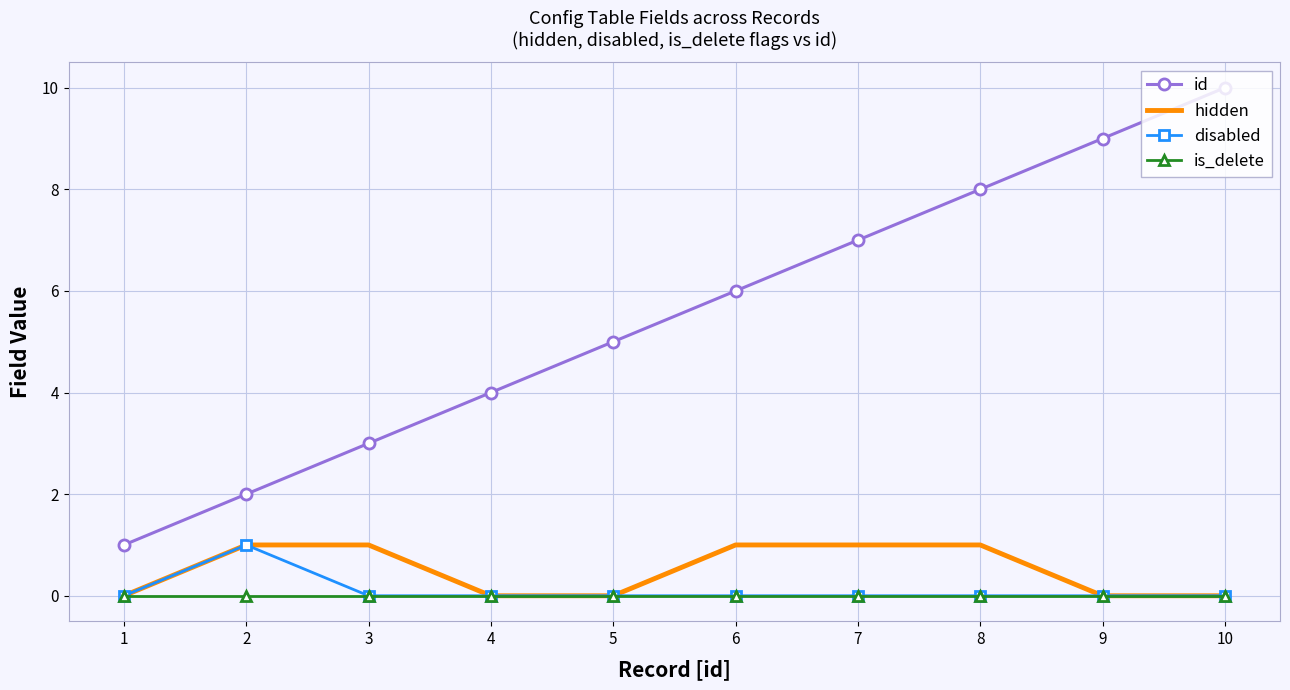

Reading left to right, transcribe all the data shown in this chart.

id: 1=1	2=2	3=3	4=4	5=5	6=6	7=7	8=8	9=9	10=10
hidden: 1=0	2=1	3=1	4=0	5=0	6=1	7=1	8=1	9=0	10=0
disabled: 1=0	2=1	3=0	4=0	5=0	6=0	7=0	8=0	9=0	10=0
is_delete: 1=0	2=0	3=0	4=0	5=0	6=0	7=0	8=0	9=0	10=0